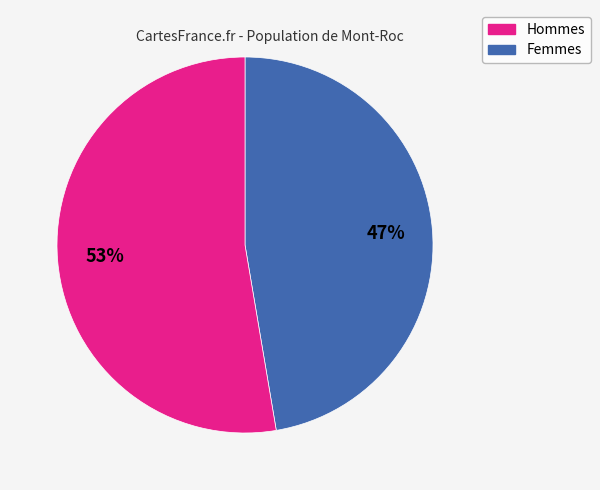

To the nearest percent, what is the average slice percentage?

50%